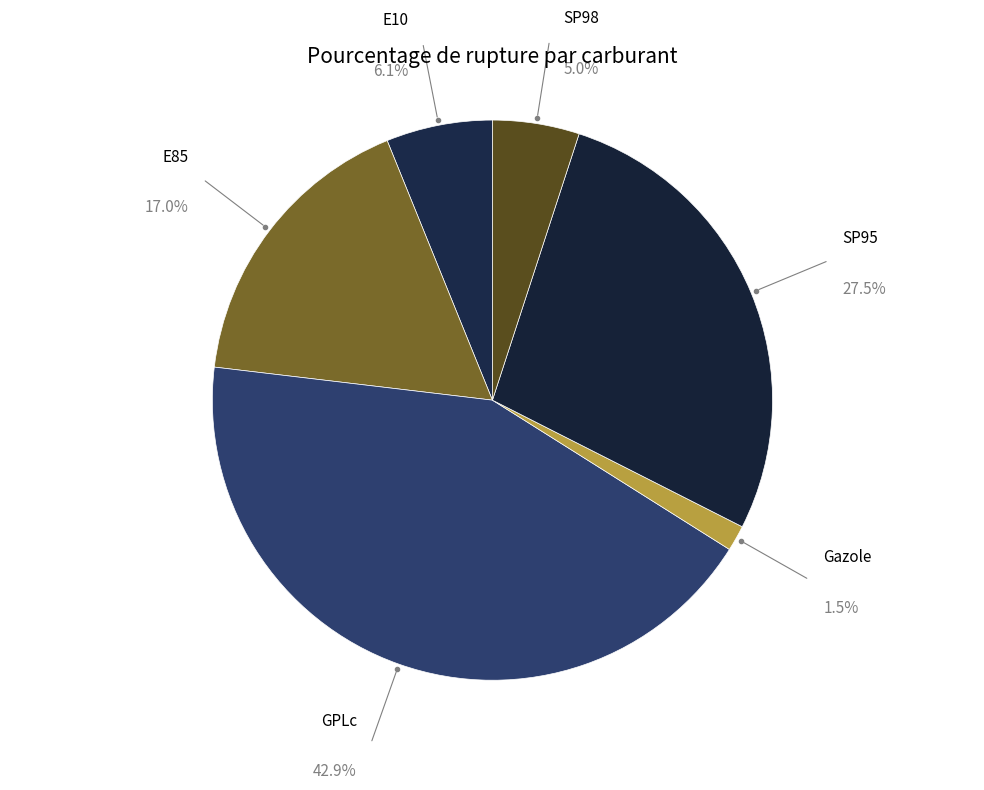

Is there a majority slice in this chart?

No